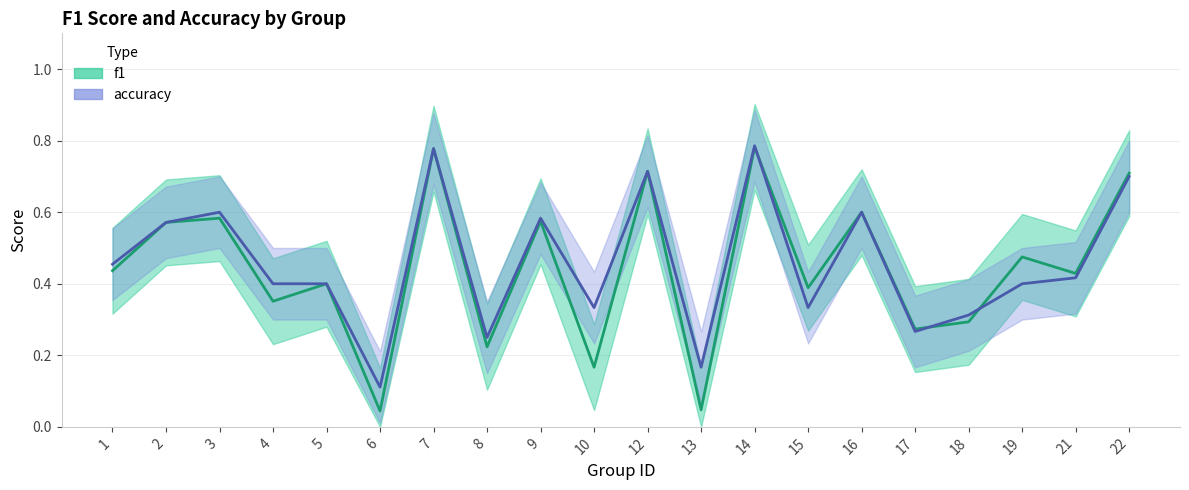

How many accuracy values are between 0 and 1?

20